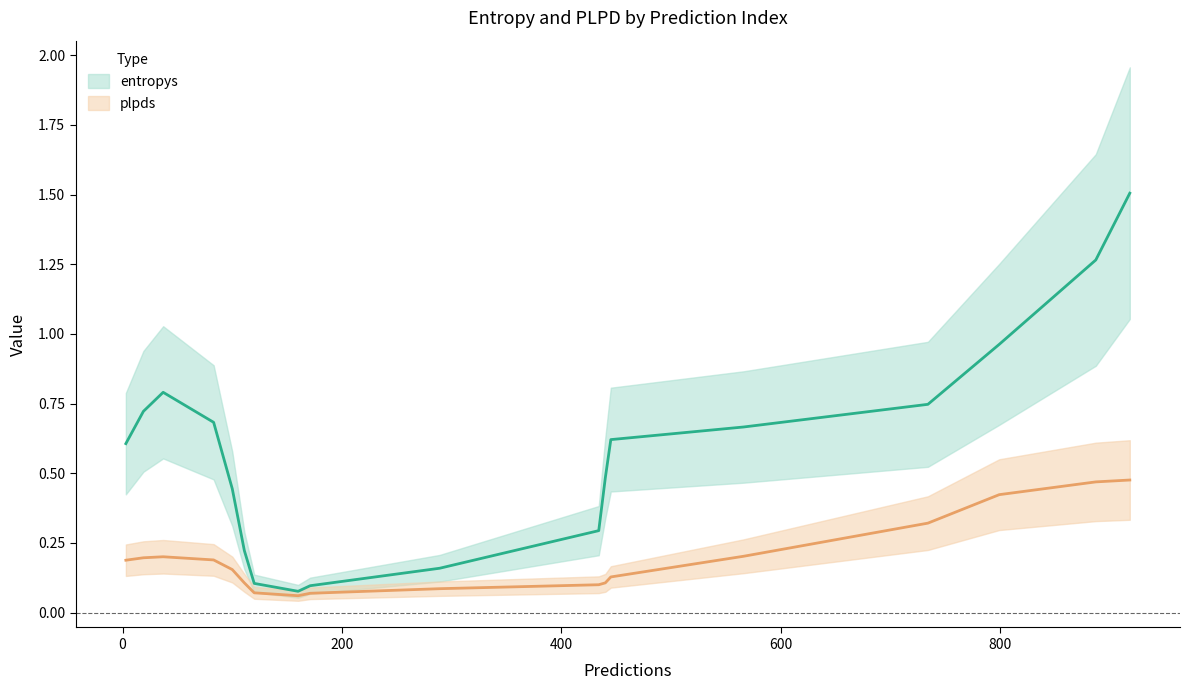

List the series in order of their overall mean, highest first.

entropys, plpds